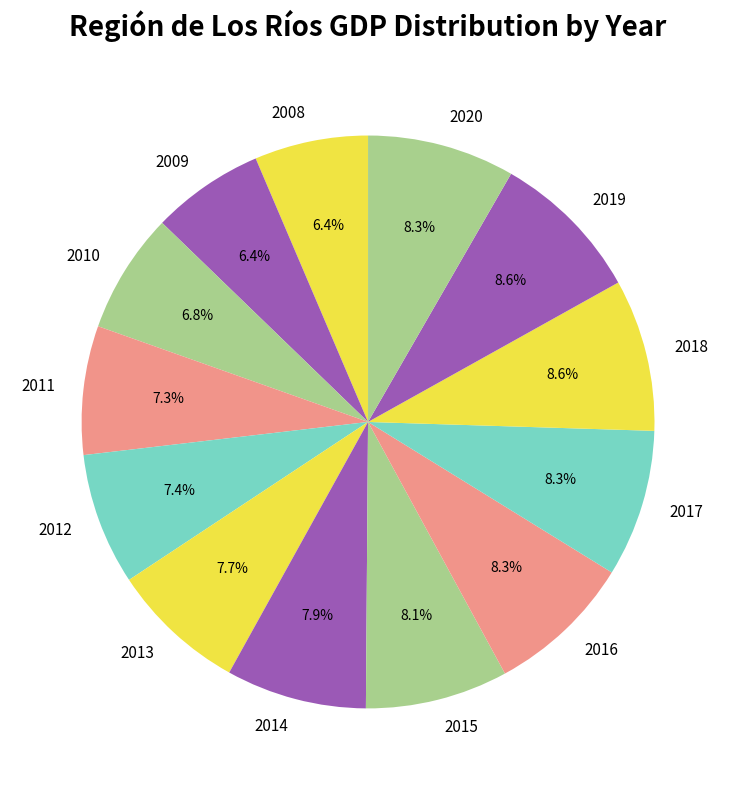

Approximately how many times larger is the value at 2009 compared to 2010?

0.9